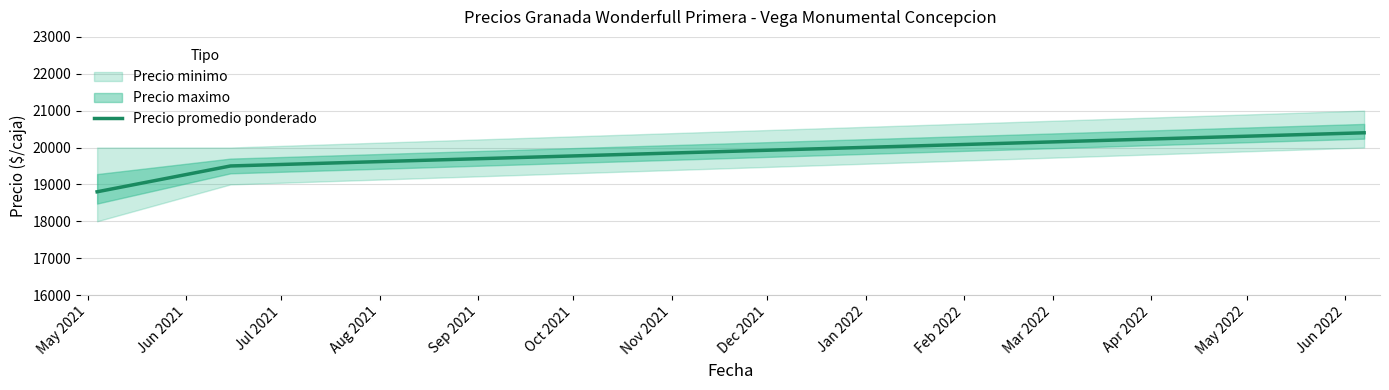

What is the minimum value for Precio promedio ponderado?

18800